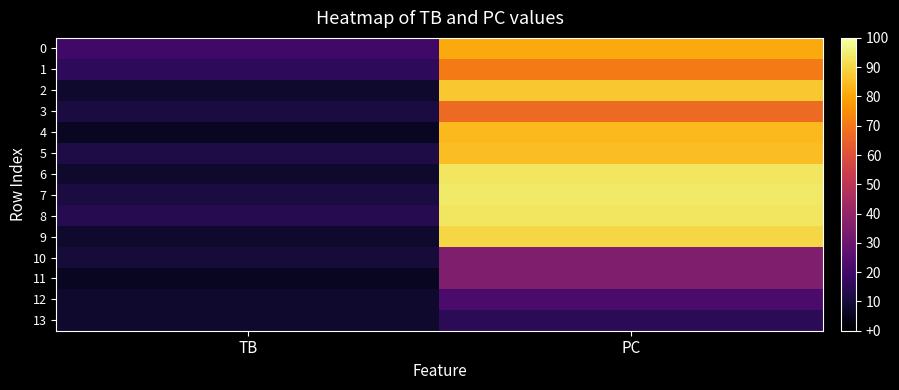

What is the total value across all series at TB?

146